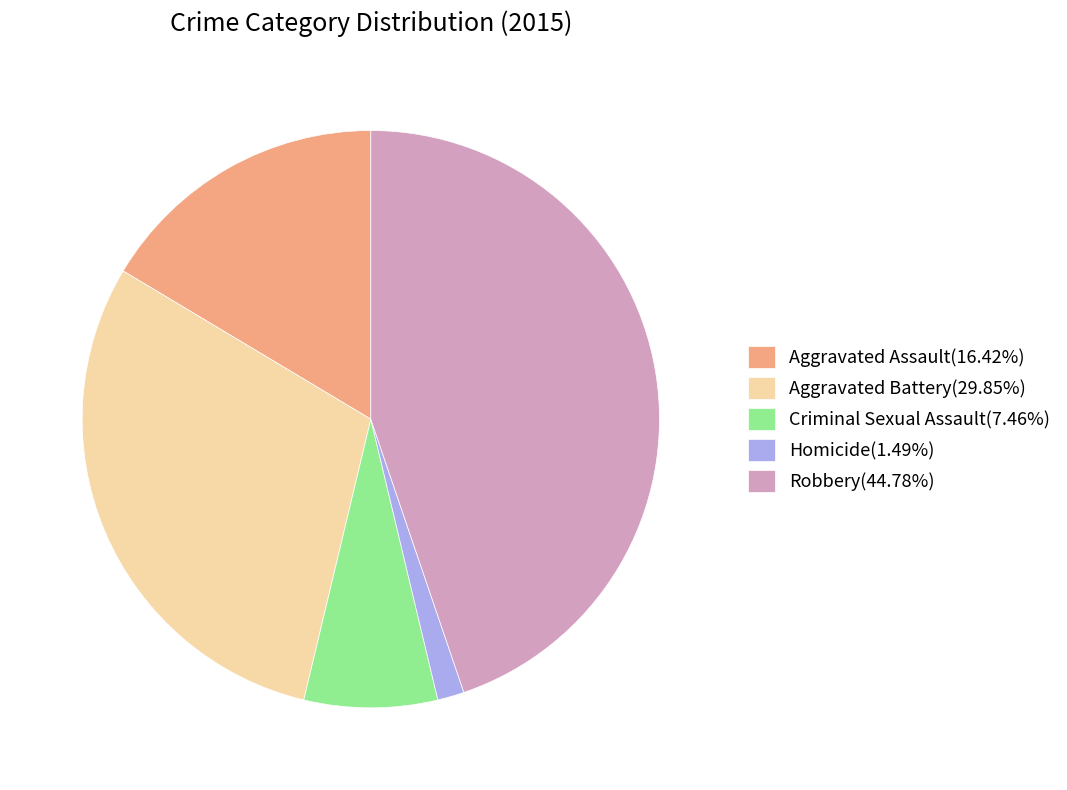

Is Aggravated Battery(29.85%) the majority of the pie?

No